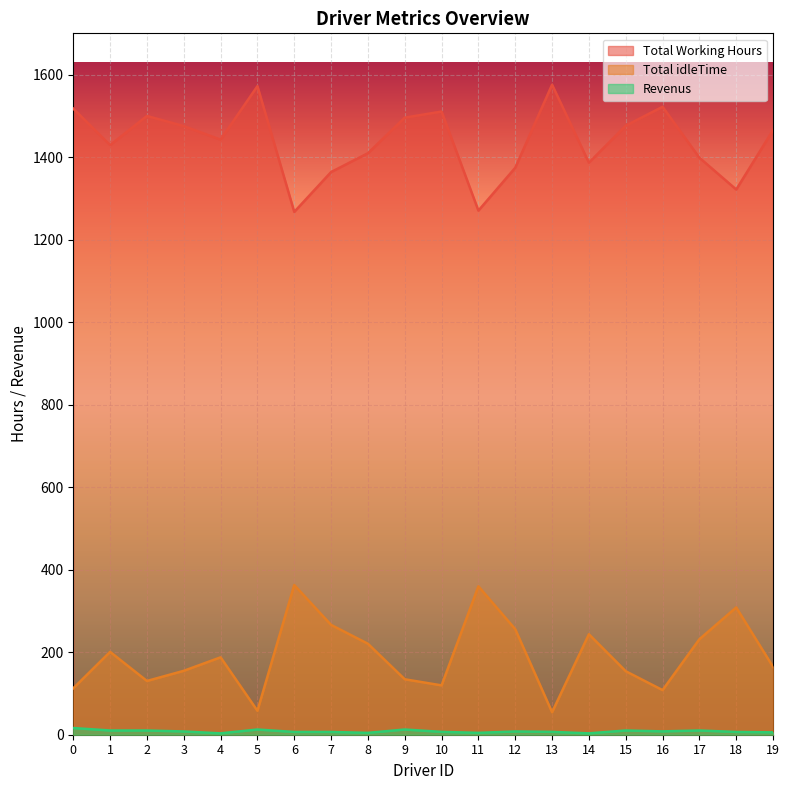

What is the sum of the Revenus values at 6 and 2?

16.9